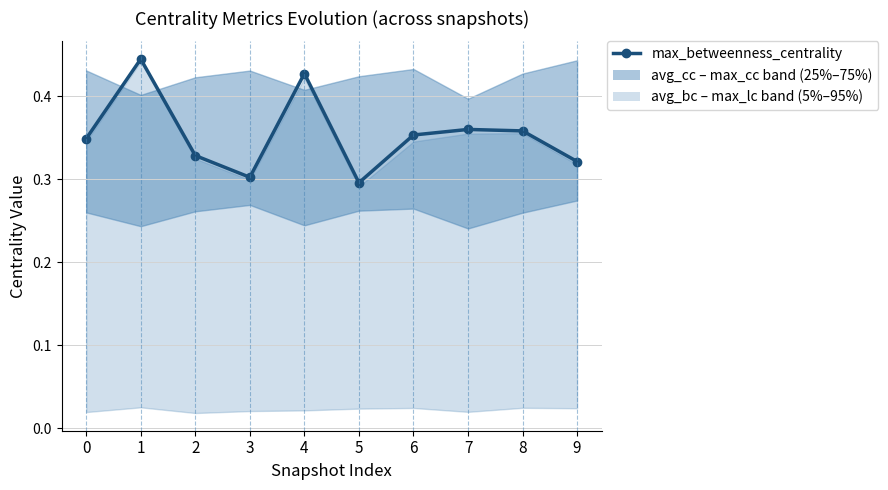

Is this an area chart (filled region under the line)?

No